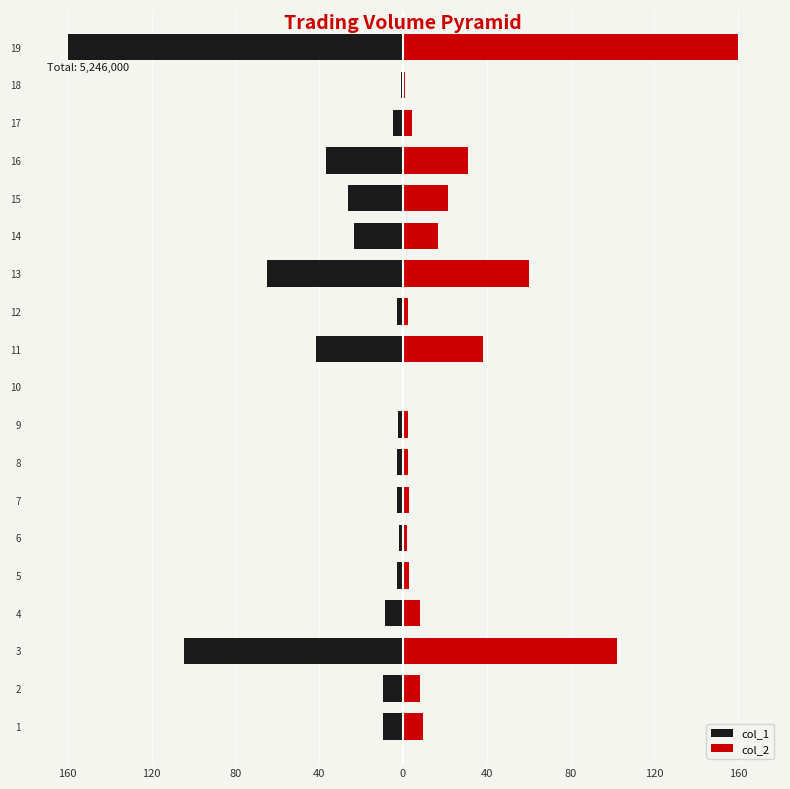

At how many categories does at least one series exceed -140?

19